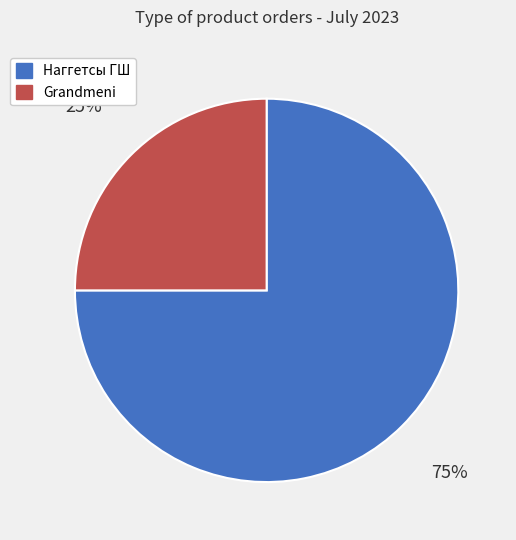

Combined, do Наггетсы ГШ and Grandmeni account for over 50%?

Yes